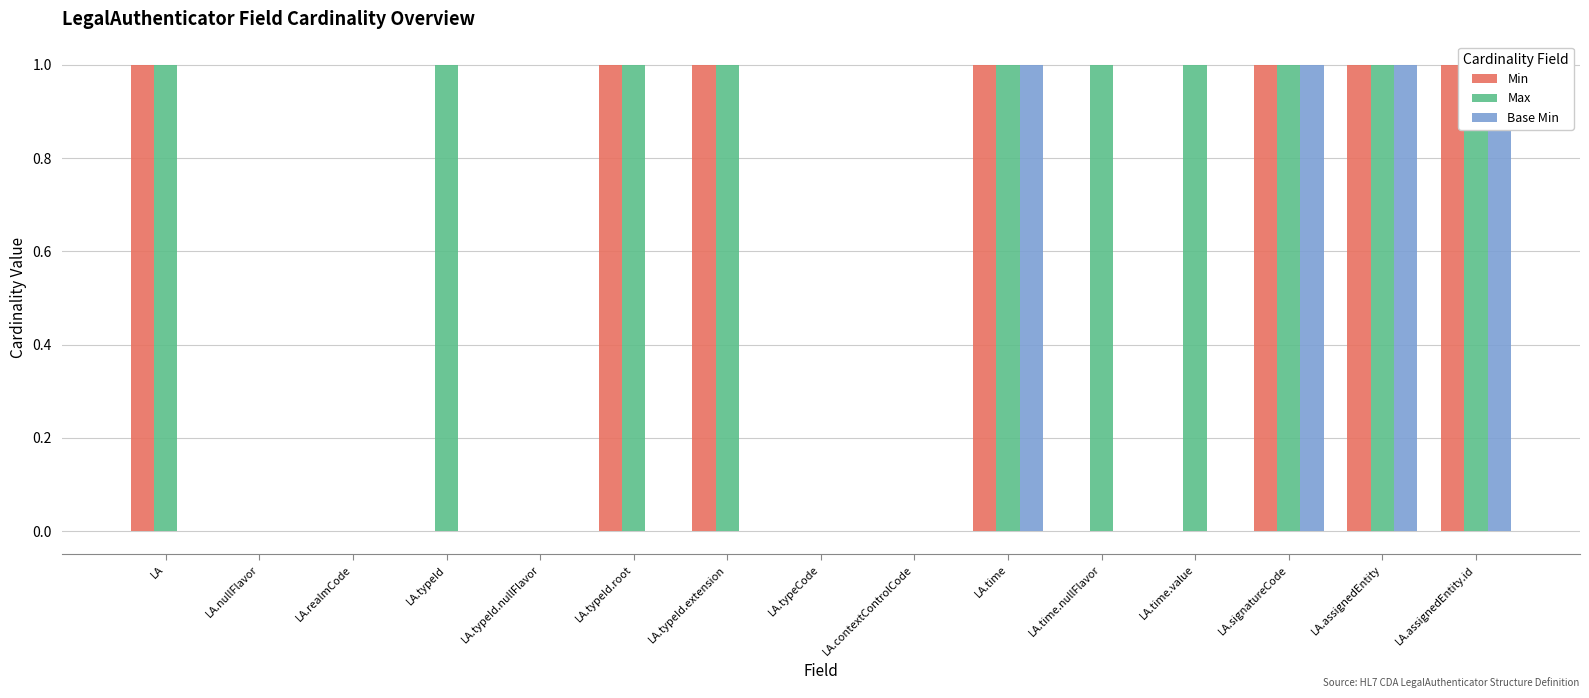

What are all the series names shown in the legend?

Min, Max, Base Min